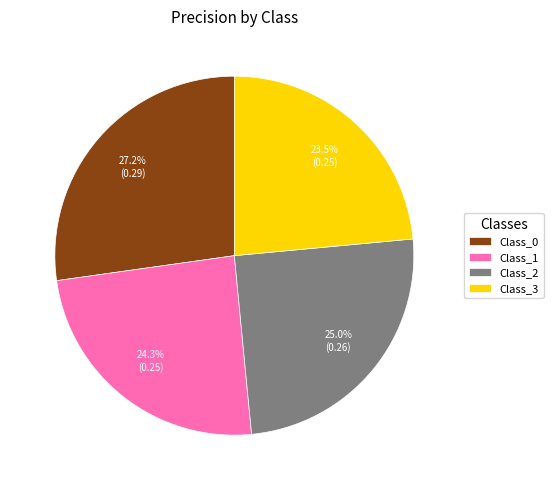

What percentage is the Class_0 slice, to the nearest percent?

27%